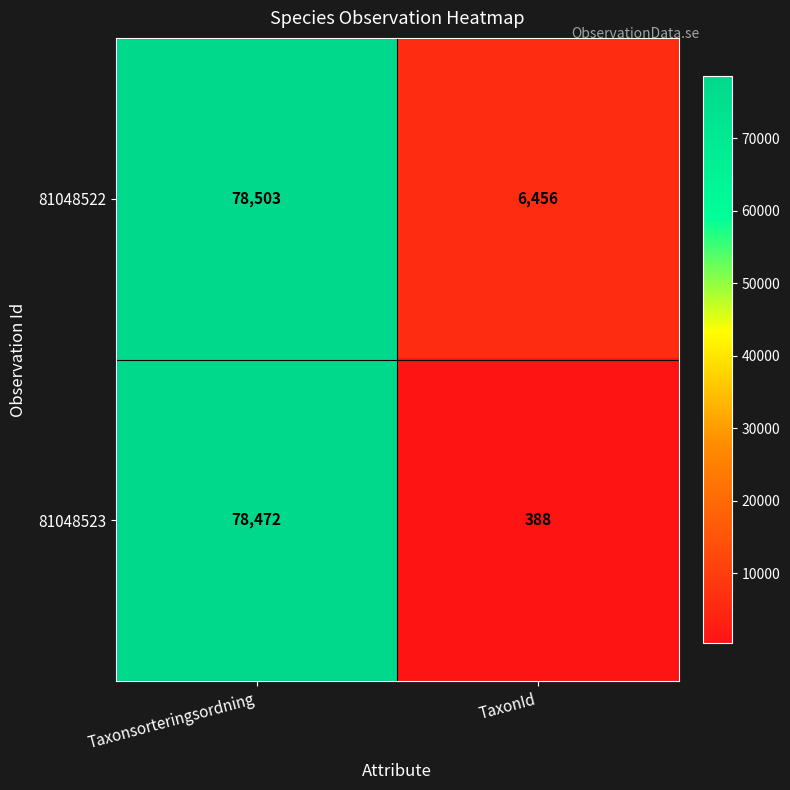

What is the approximate value of 81048523 at TaxonId?

388